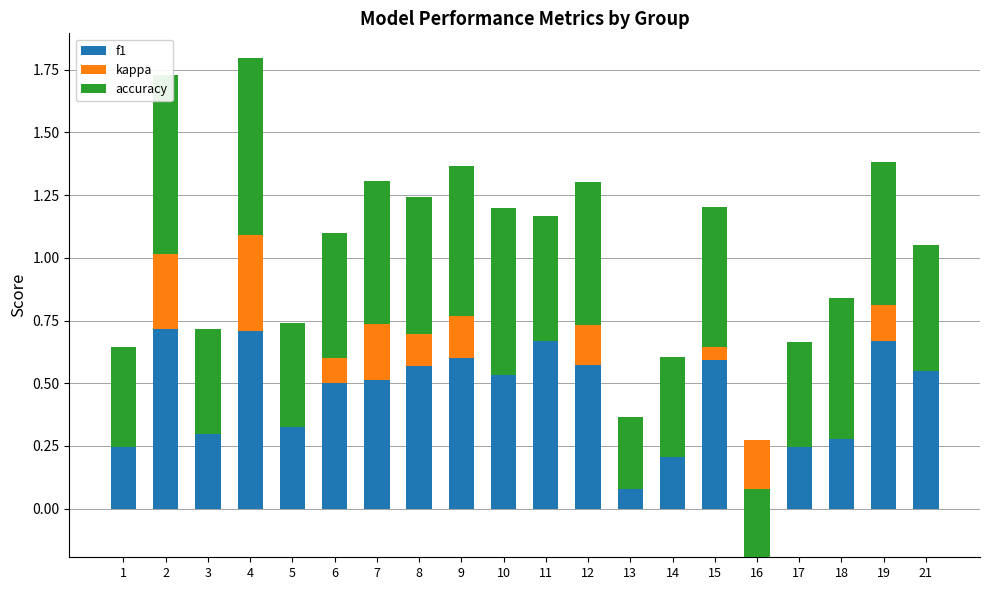

What is the value of the f1 bar at the 10th from the left?

0.5